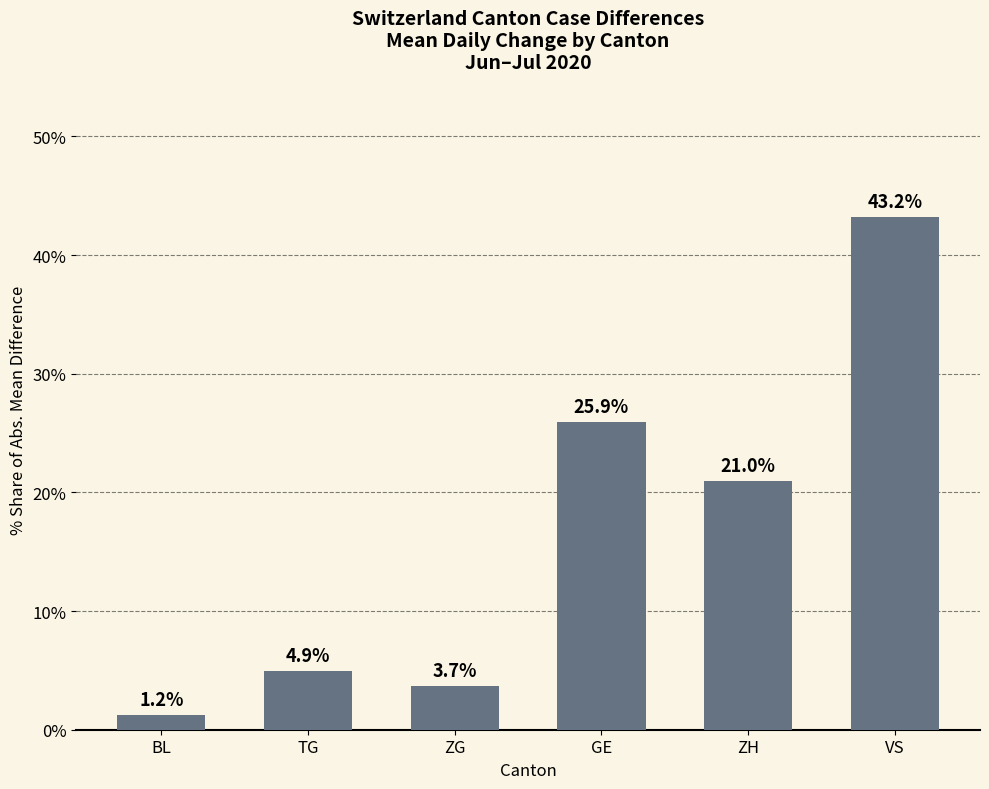

What is the minimum value shown in the chart?

1.2